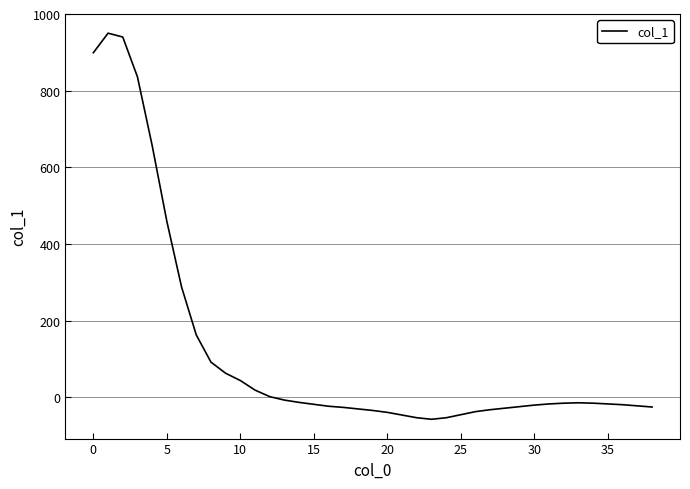

What is the smallest value displayed?

-57